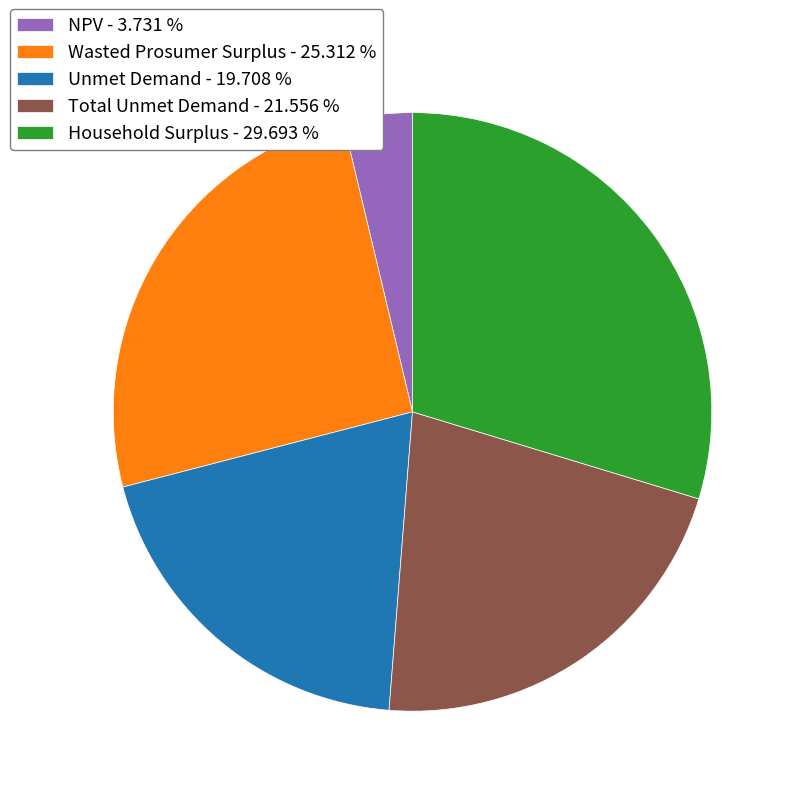

Does Wasted Prosumer Surplus represent more than half of the total?

No